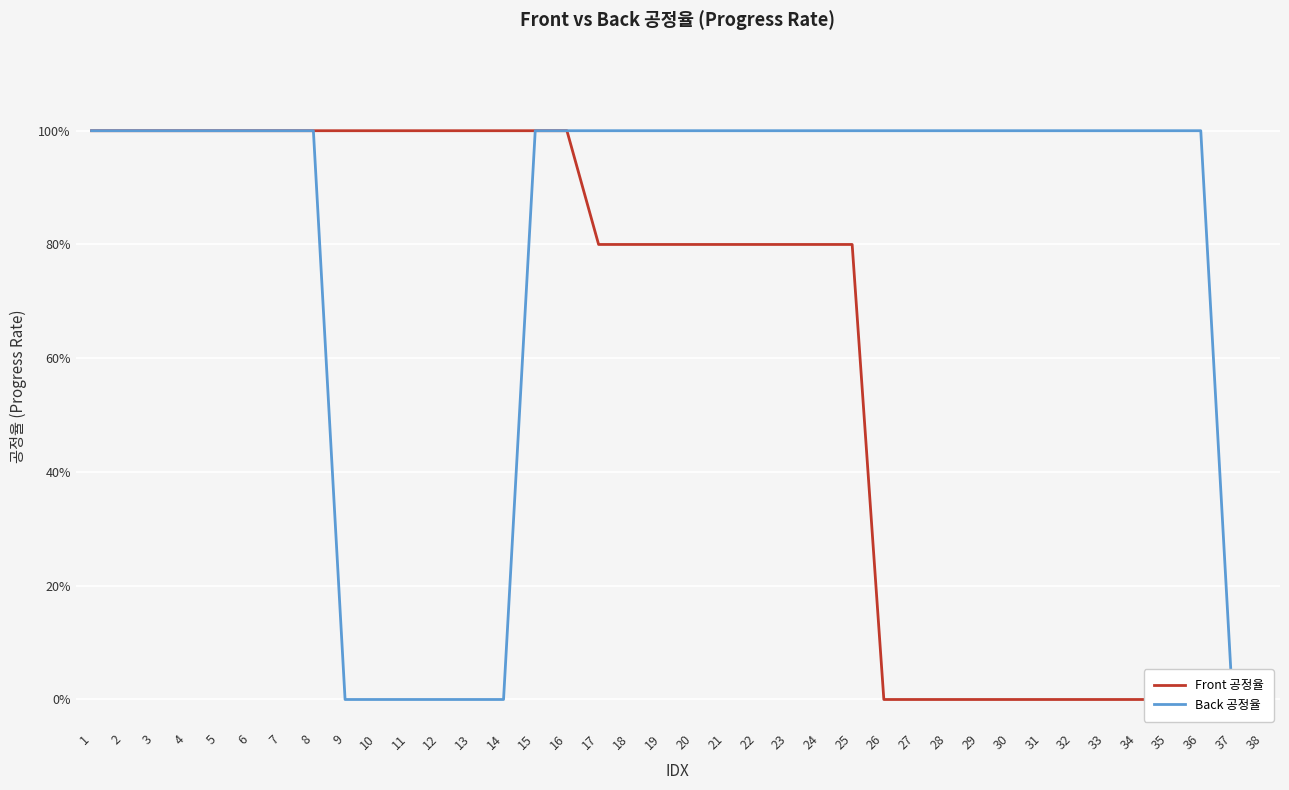

Which series has the largest total across all categories?

Back 공정율